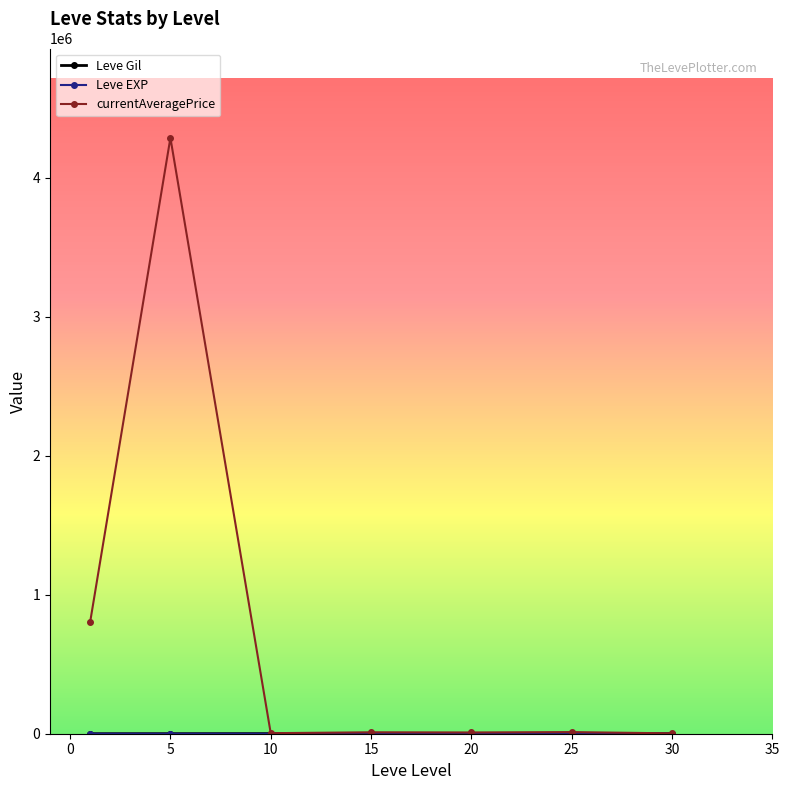

Which series has the widest spread of values?

currentAveragePrice